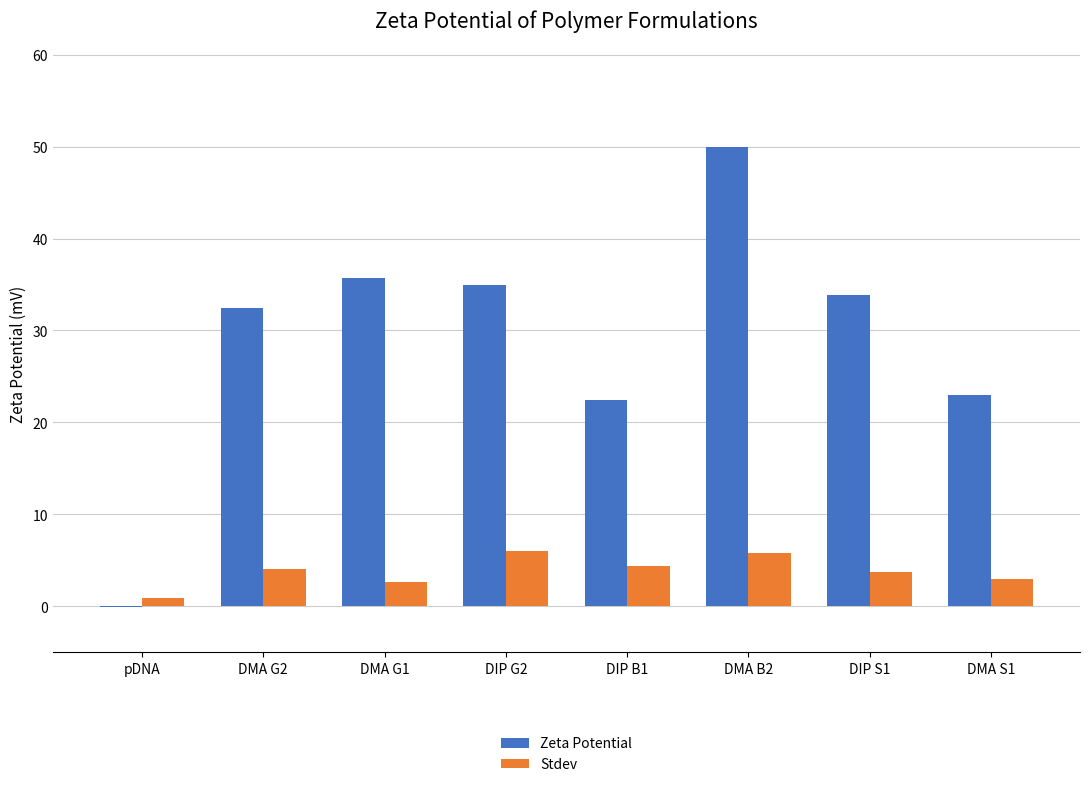

Is it true that Zeta Potential equals 22.4 at DIP G2?

False